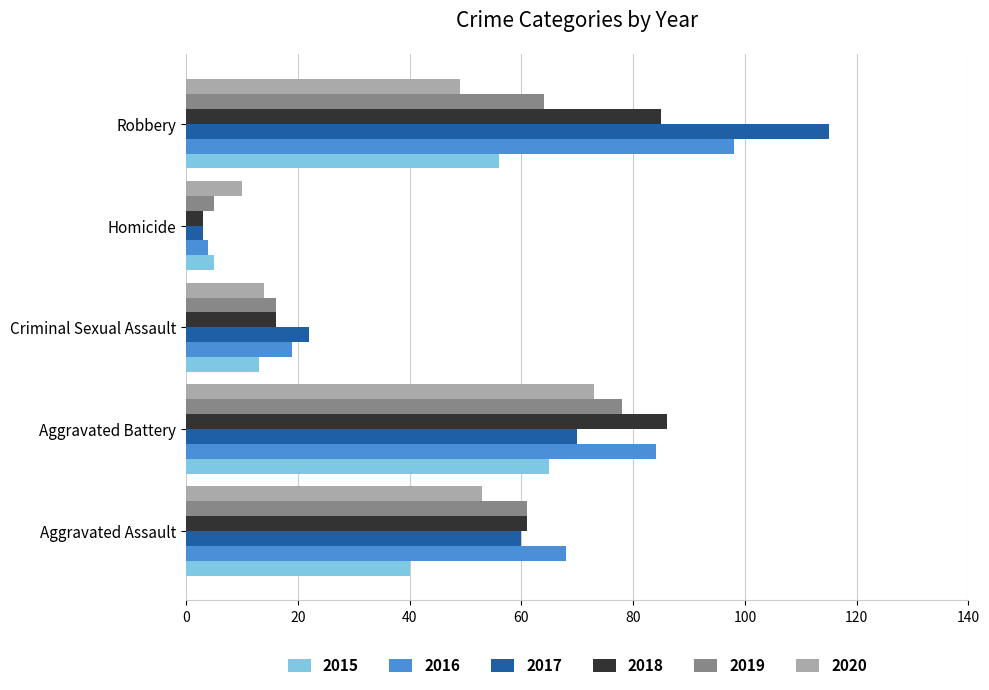

What is the difference between the highest and lowest values at Aggravated Assault?

28